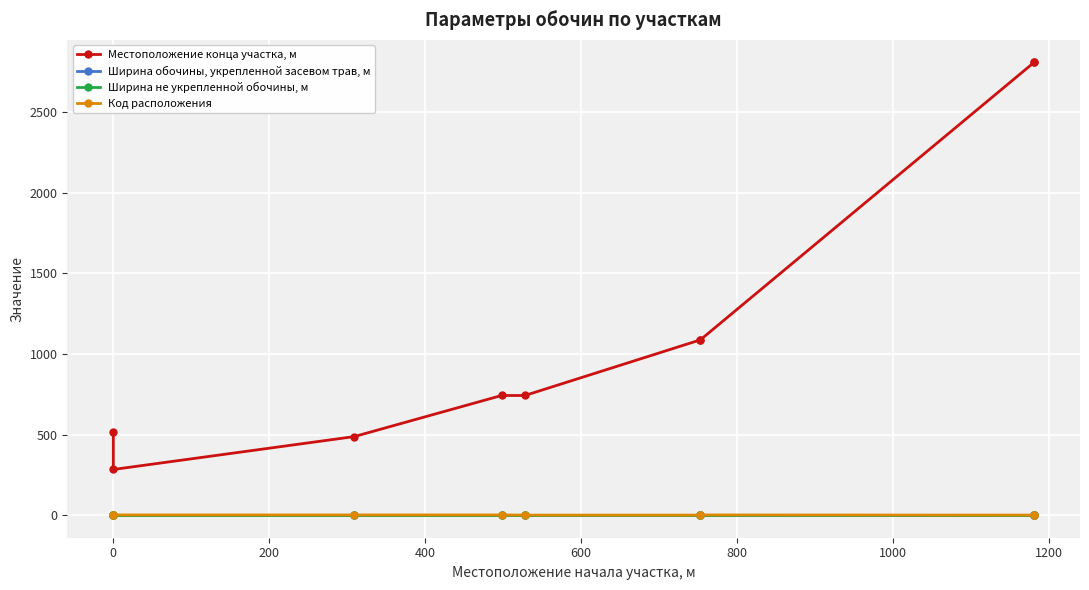

What is the minimum value for Местоположение конца участка, м?

284